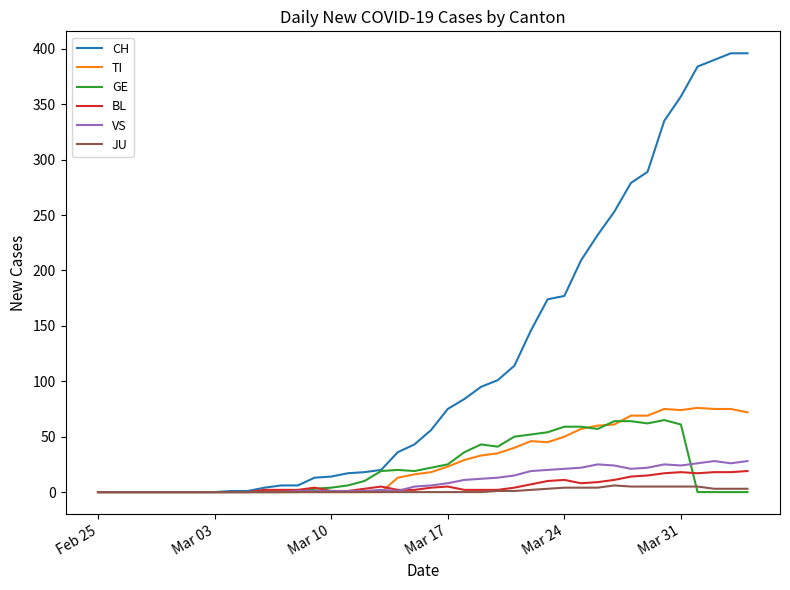

At how many categories does at least one series exceed 394?

2